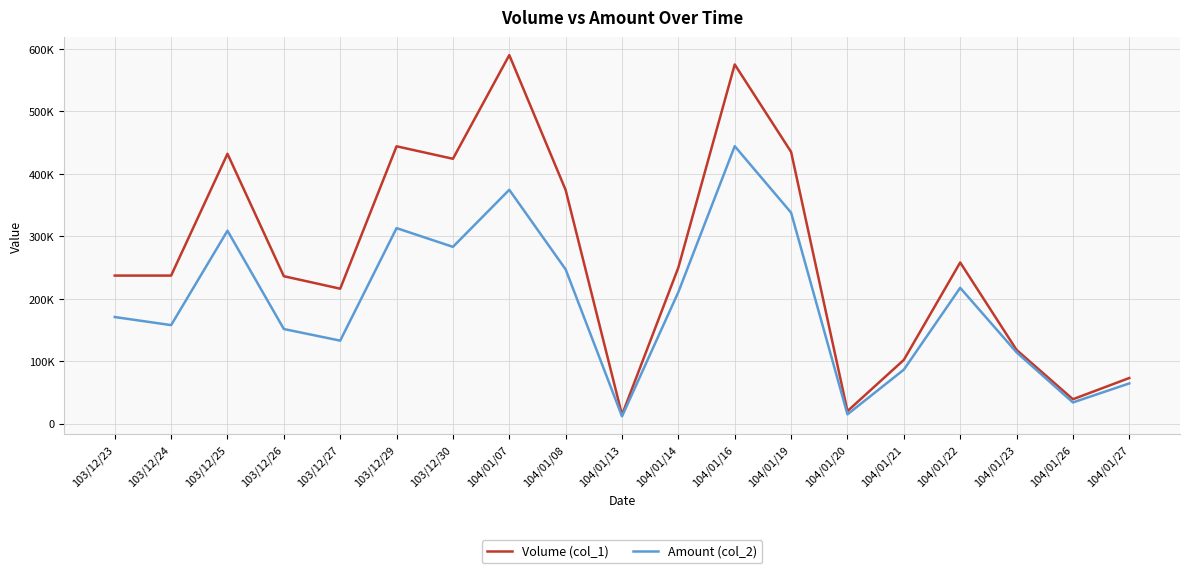

At which label is Amount (col_2) closest to 227900?

104/01/22